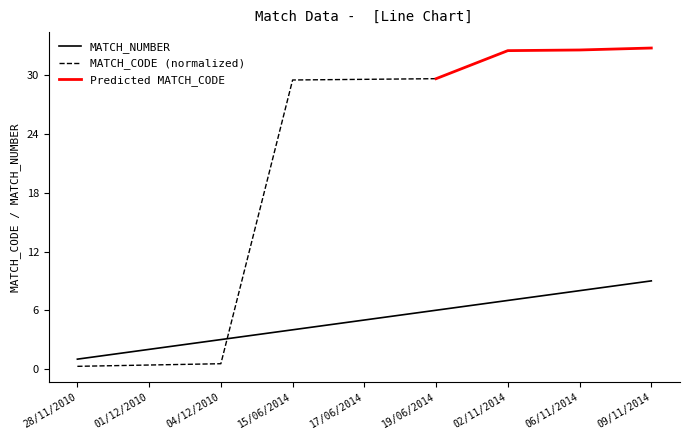

Reading left to right, extract all data points from this chart.

28/11/2010=1	01/12/2010=2	04/12/2010=3	15/06/2014=4	17/06/2014=5	19/06/2014=6	02/11/2014=7	06/11/2014=8	09/11/2014=9